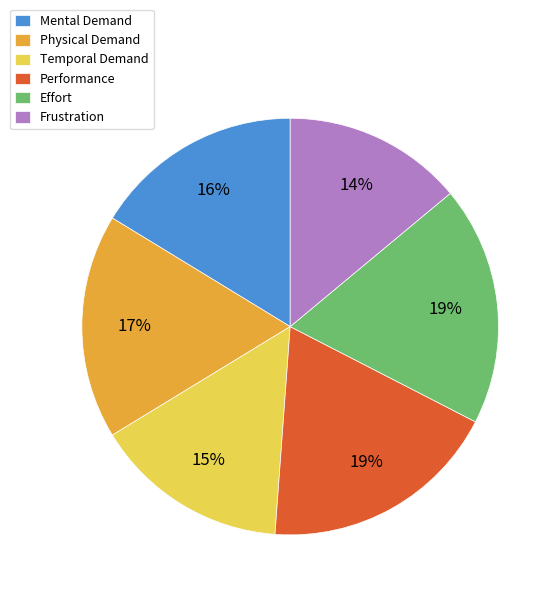

Which slice is the smallest?

Frustration